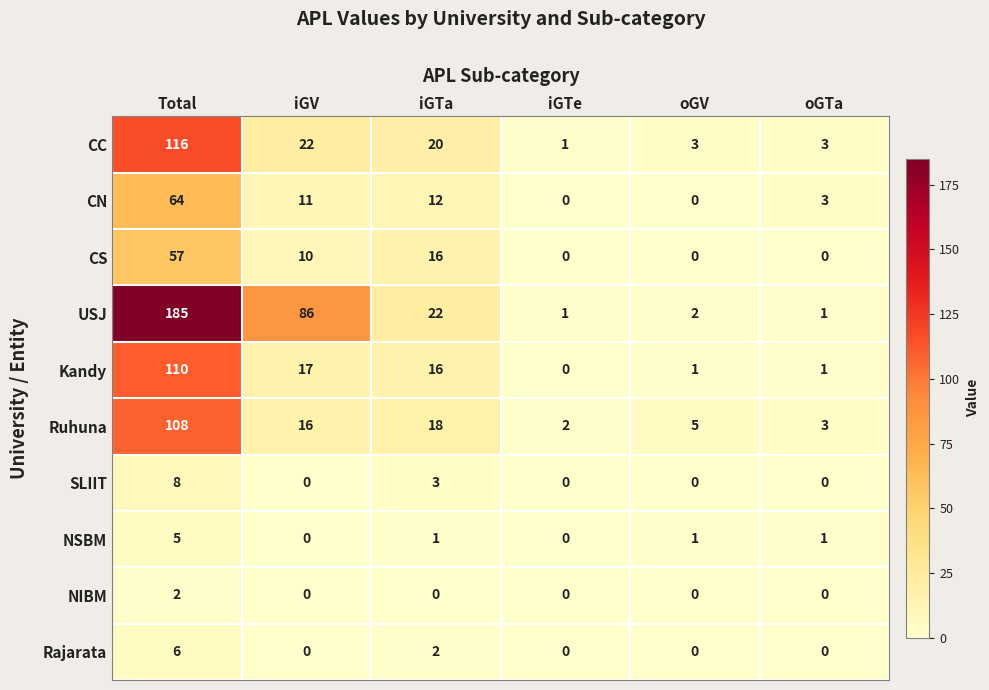

What is the greatest value displayed?

185